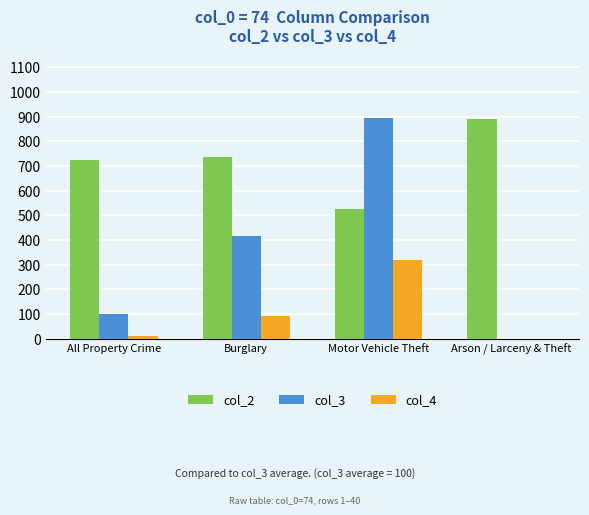

Which series has the widest spread of values?

col_3